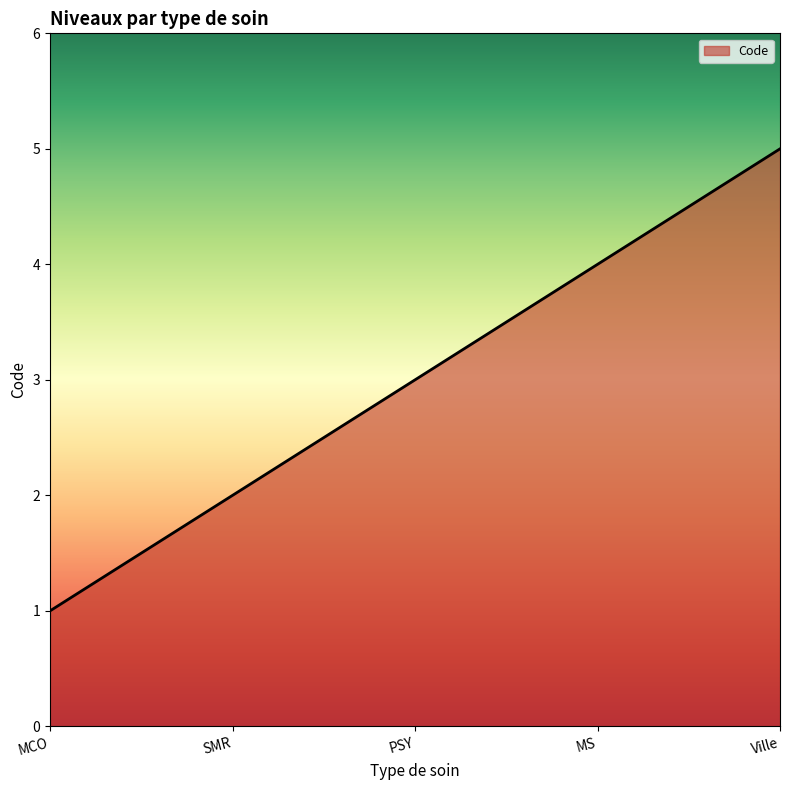

Which has a higher value, MCO or PSY?

PSY